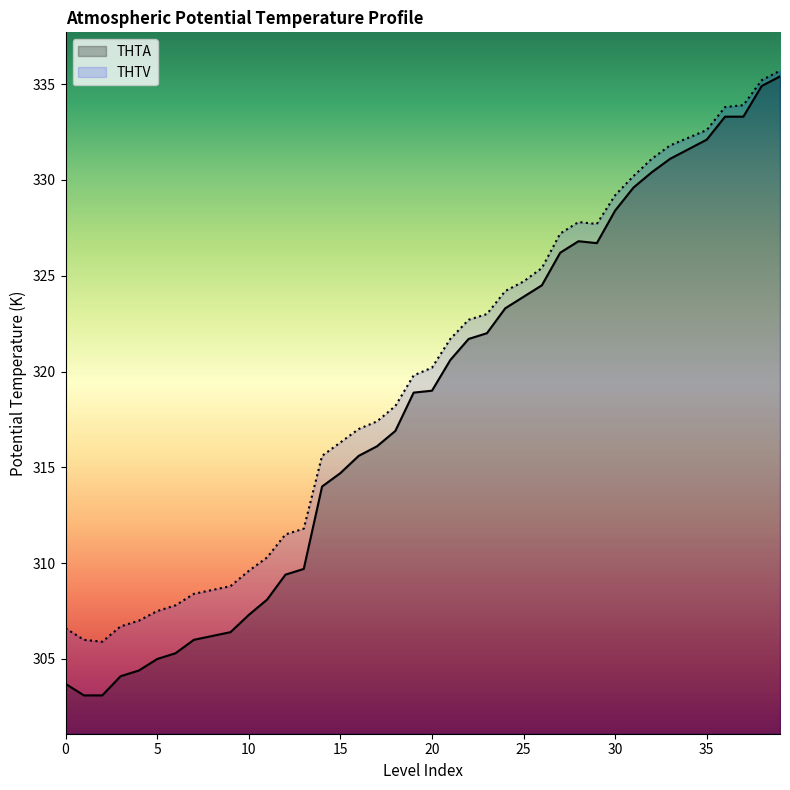

Reading left to right, extract all data points from this chart.

THTA: 0=303.7	1=303.1	2=303.1	3=304.1	4=304.4	5=305.0	6=305.3	7=306.0	8=306.2	9=306.4	10=307.3	11=308.1	12=309.4	13=309.7	14=314.0	15=314.7	16=315.6	17=316.1	18=316.9	19=318.9	20=319.0	21=320.6	22=321.7	23=322.0	24=323.3	25=323.9	26=324.5	27=326.2	28=326.8	29=326.7	30=328.4	31=329.6	32=330.4	33=331.1	34=331.6	35=332.1	36=333.3	37=333.3	38=334.9	39=335.4
THTV: 0=306.6	1=306.0	2=305.9	3=306.7	4=307.0	5=307.5	6=307.8	7=308.4	8=308.6	9=308.8	10=309.6	11=310.3	12=311.5	13=311.8	14=315.6	15=316.3	16=317.0	17=317.4	18=318.2	19=319.8	20=320.2	21=321.7	22=322.7	23=323.0	24=324.2	25=324.7	26=325.4	27=327.2	28=327.8	29=327.7	30=329.2	31=330.2	32=331.1	33=331.8	34=332.2	35=332.6	36=333.8	37=333.9	38=335.2	39=335.7